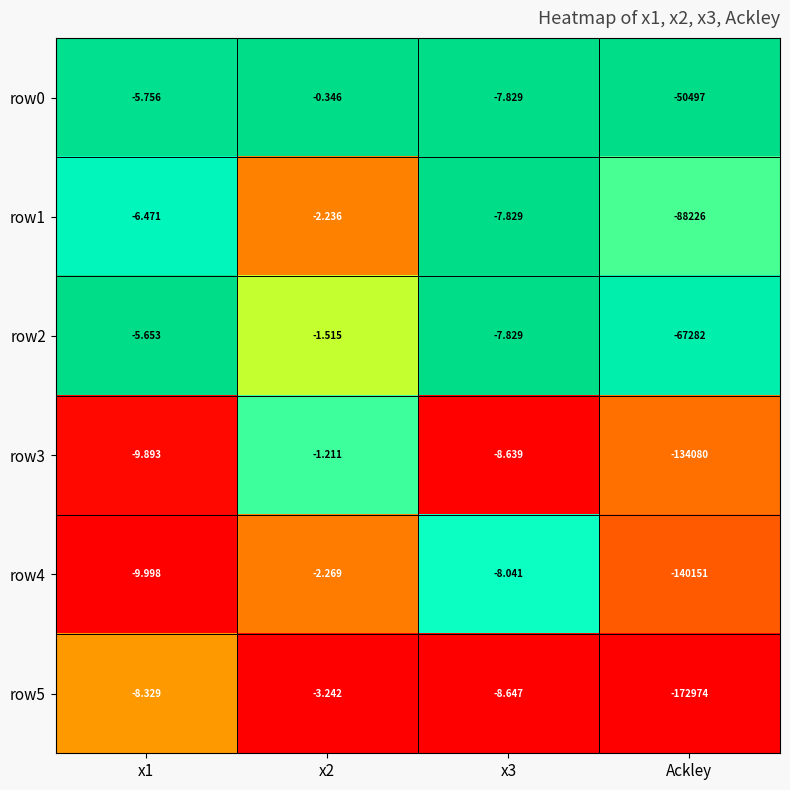

Is the value of row4 at Ackley greater than the value of row3 at x1?

No